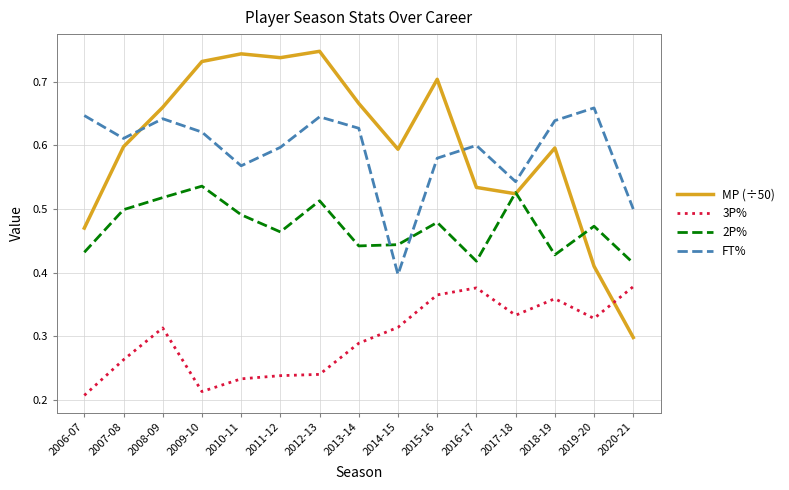

At which label is FT% closest to 0?

2014-15